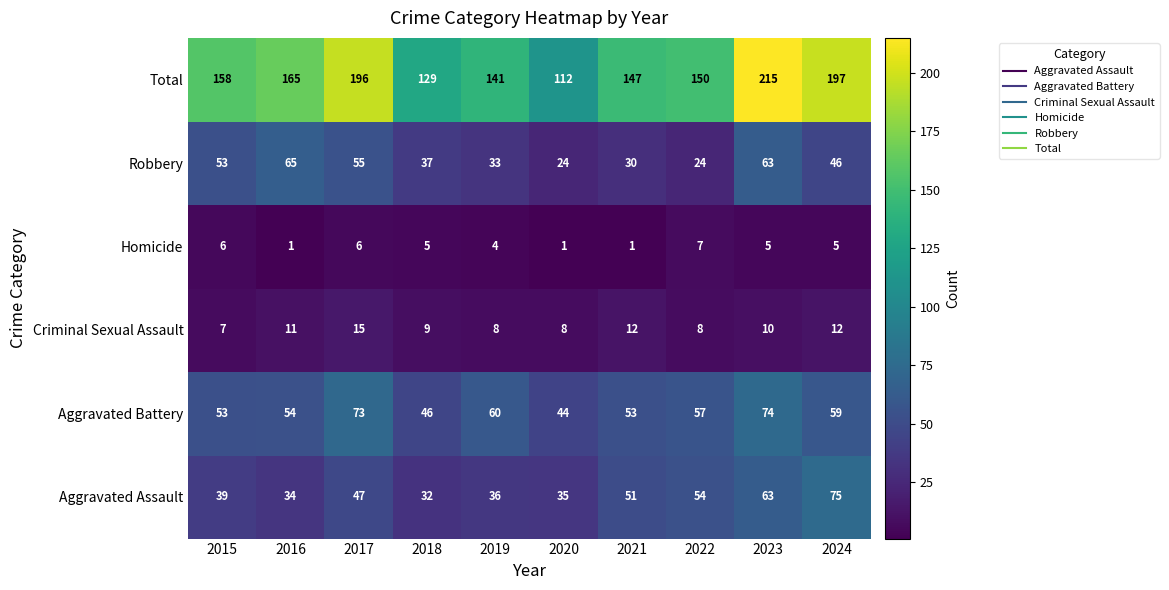

The Homicide series shows 4 at 2019. True or false?

True